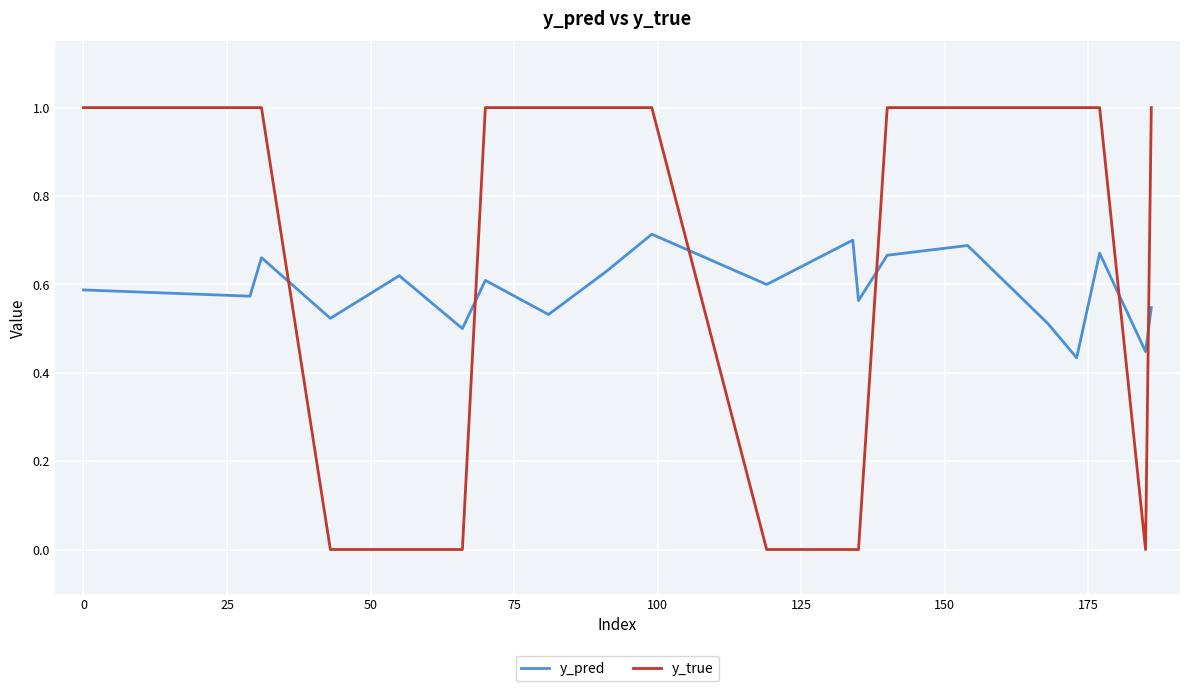

Which series has the widest spread of values?

y_true